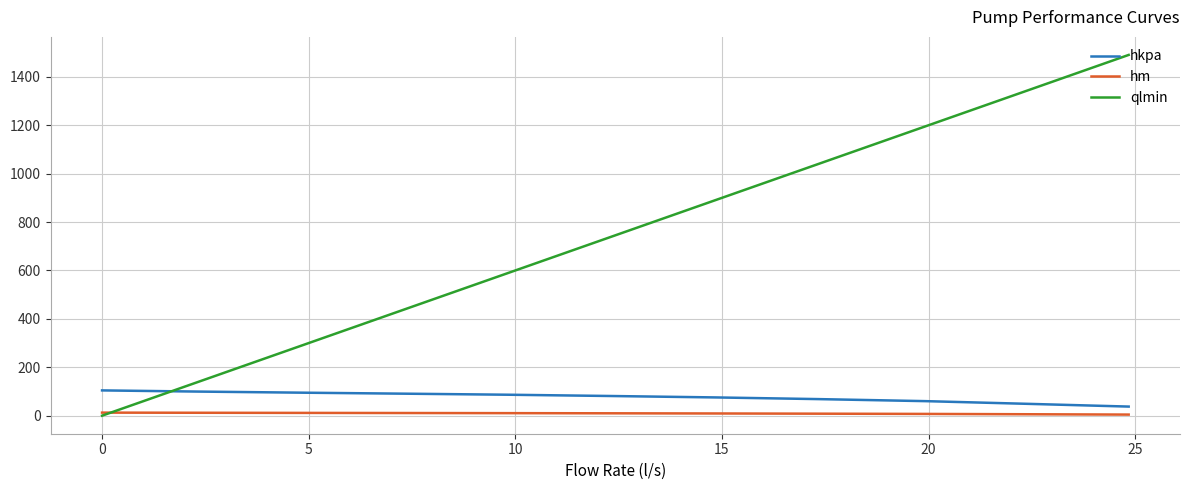

How many values in the hkpa series exceed 81?

6